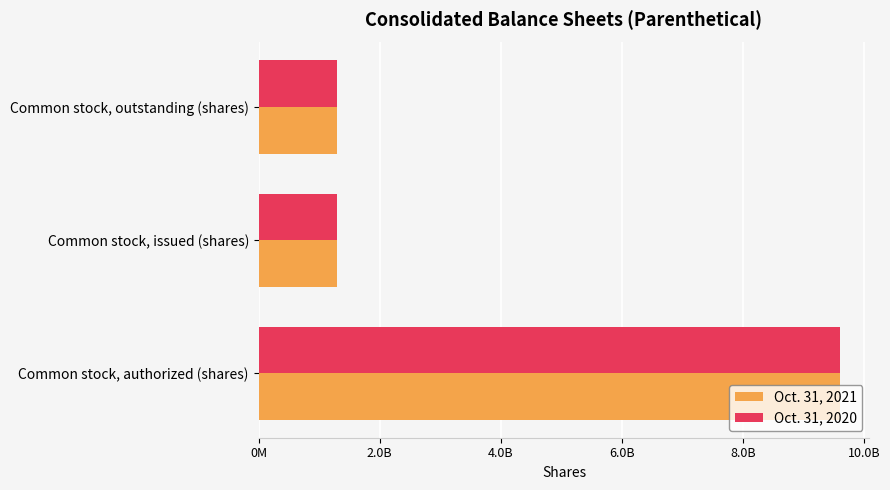

What are all the series names shown in the legend?

Oct. 31, 2021, Oct. 31, 2020